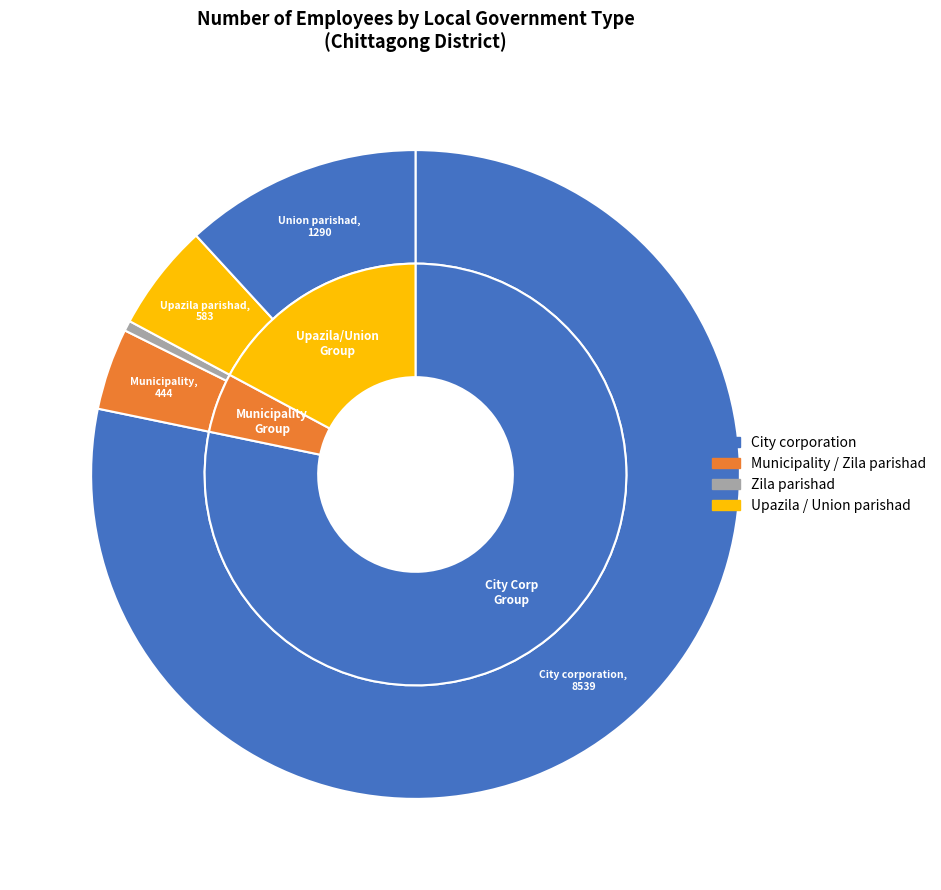

Count the number of slices in the pie.

5